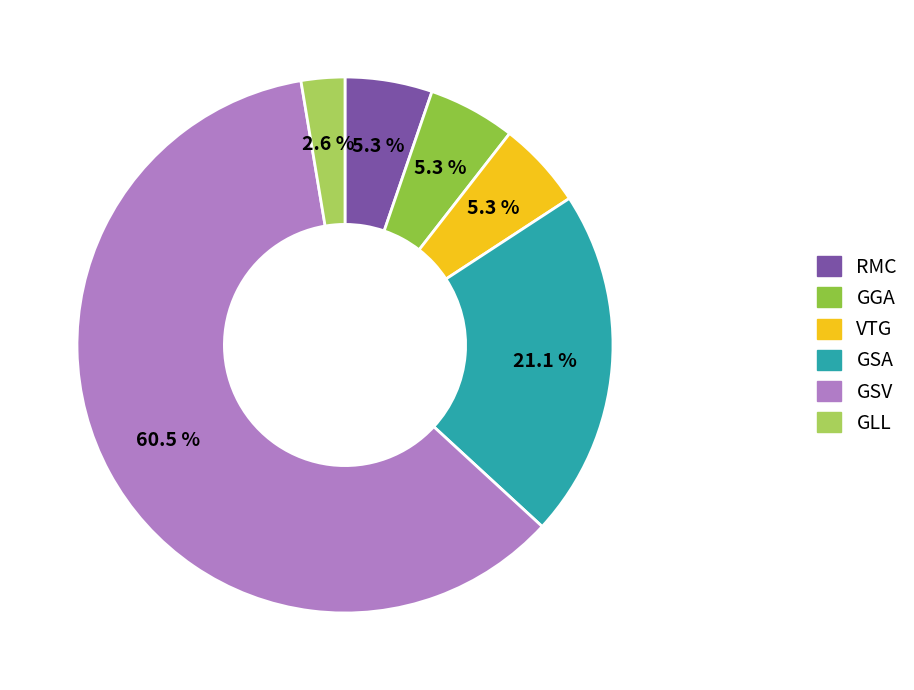

What percentage is the VTG slice, to the nearest percent?

5%